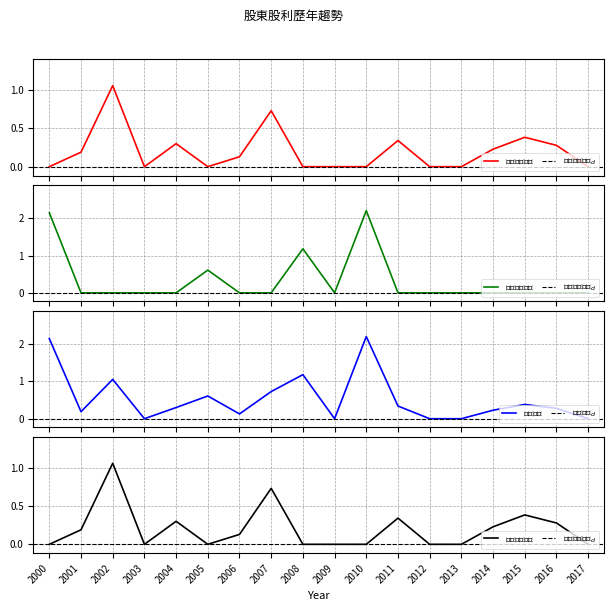

What is the total value across all series at 2006?

0.4